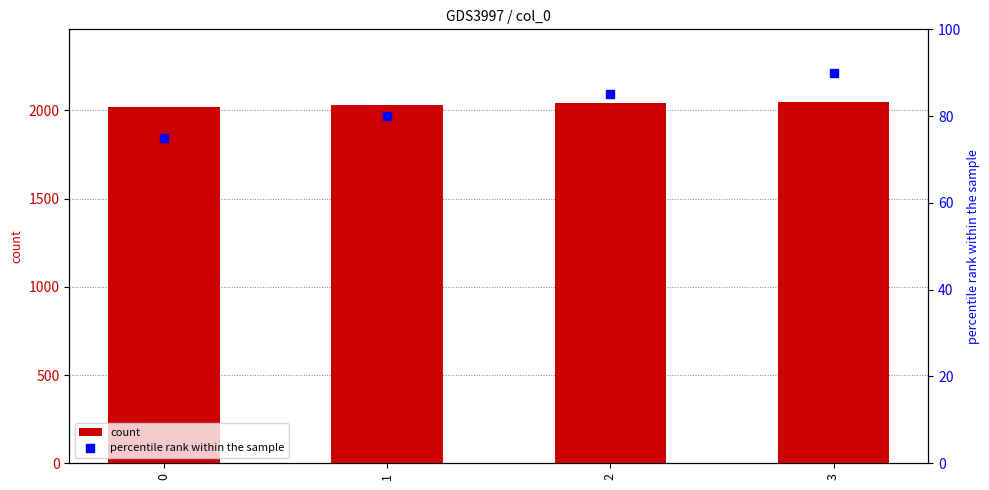

Which series contains the highest Y value?

count